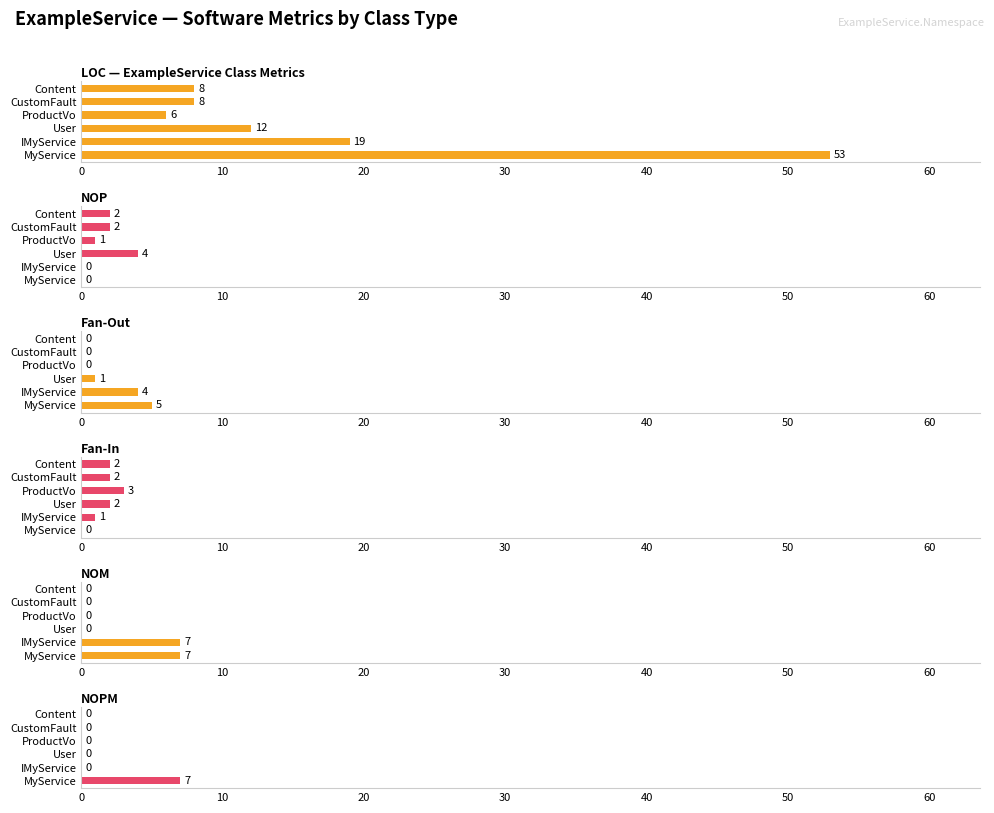

How many values in the LOC series exceed 12?

2